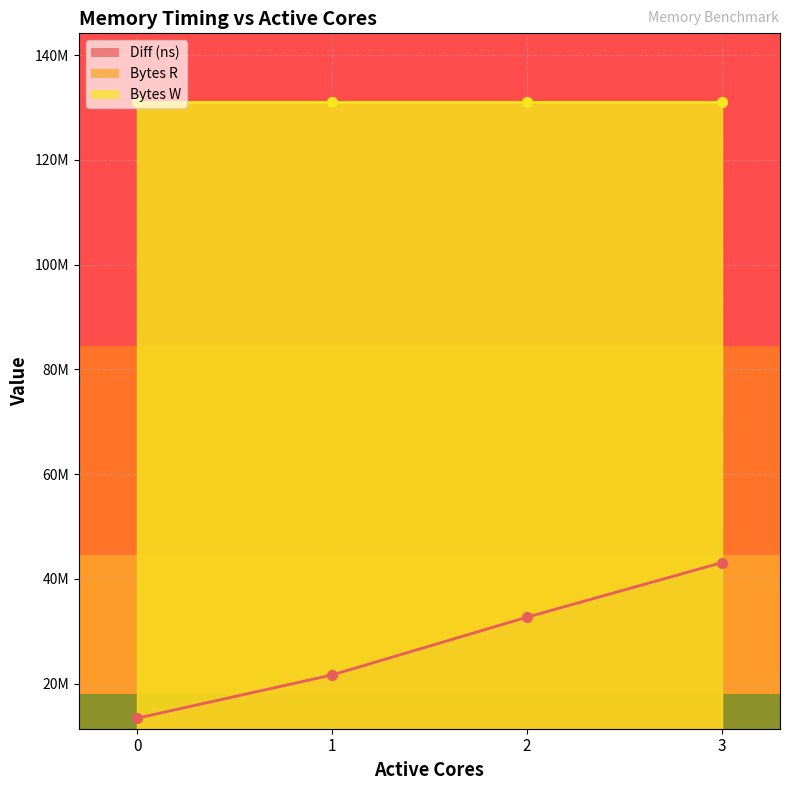

What is the greatest value displayed?

131072000